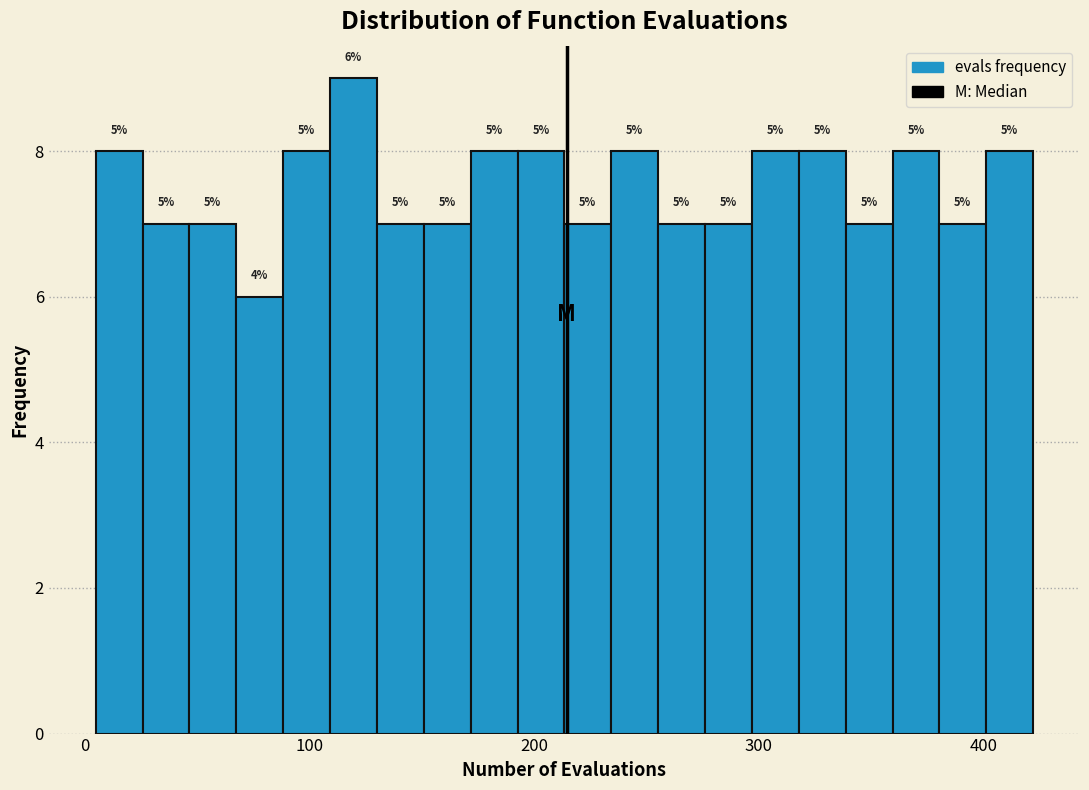

Around what value on the x-axis is the tallest bar? Give the approximate position of its centre, as read against the axis.

120